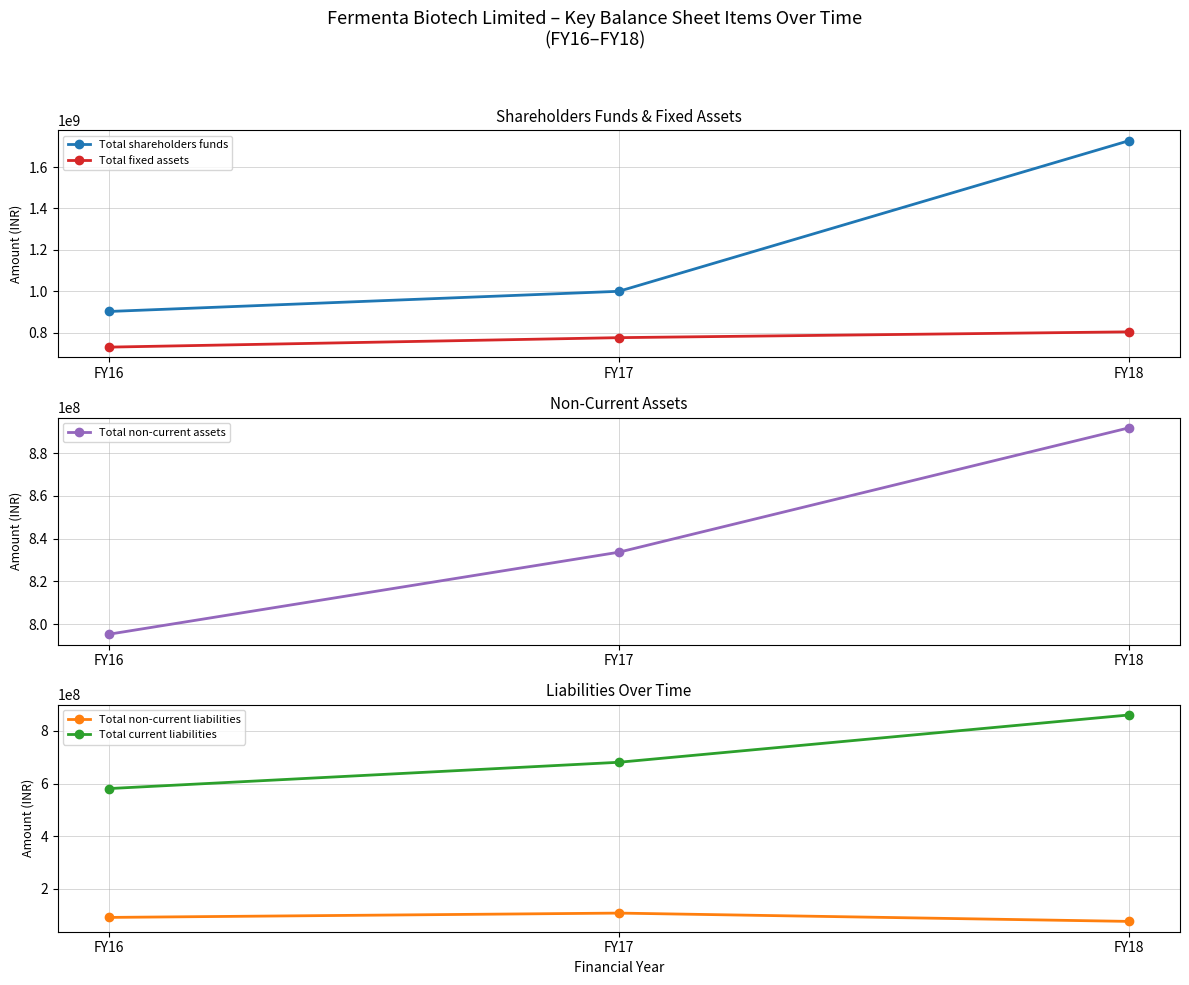

What is the average value of the Total shareholders funds series?

1209412333